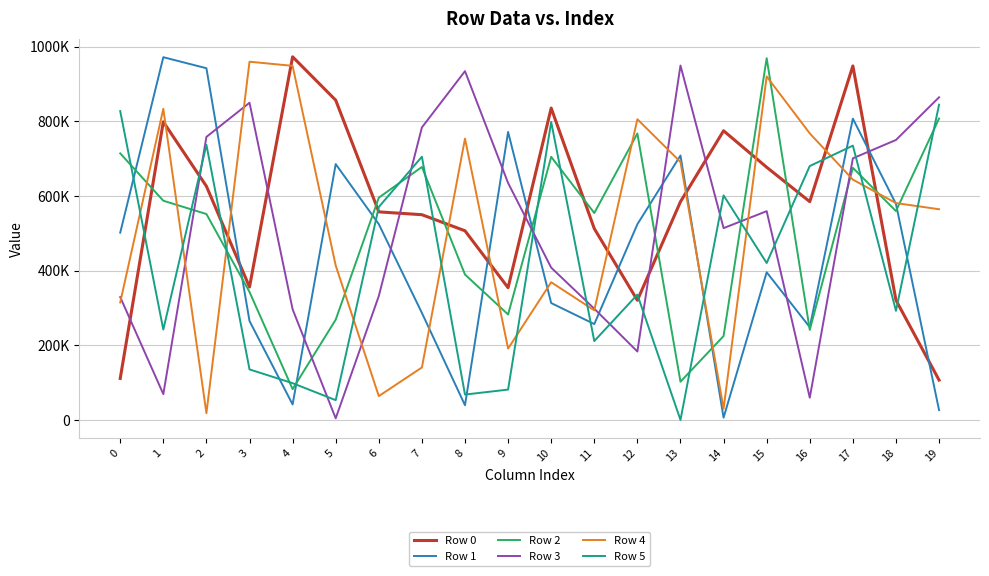

Which series ends up on top after the final intersection of Row 4 and Row 3?

Row 3